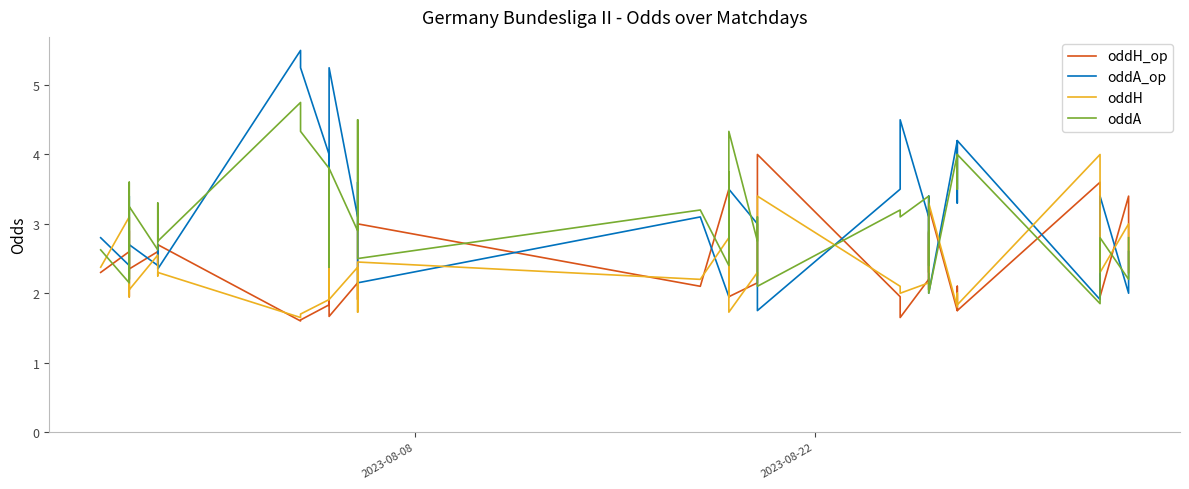

True or false: oddA_op has a value of 3.5 at 6.

False